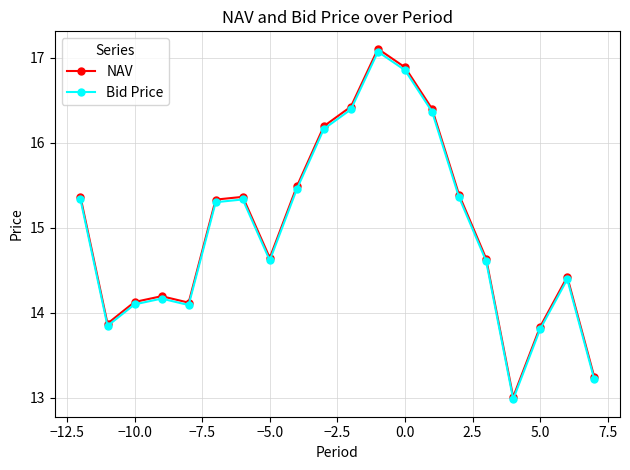

What is the value of the Bid Price point at the 1st from the left?

15.3